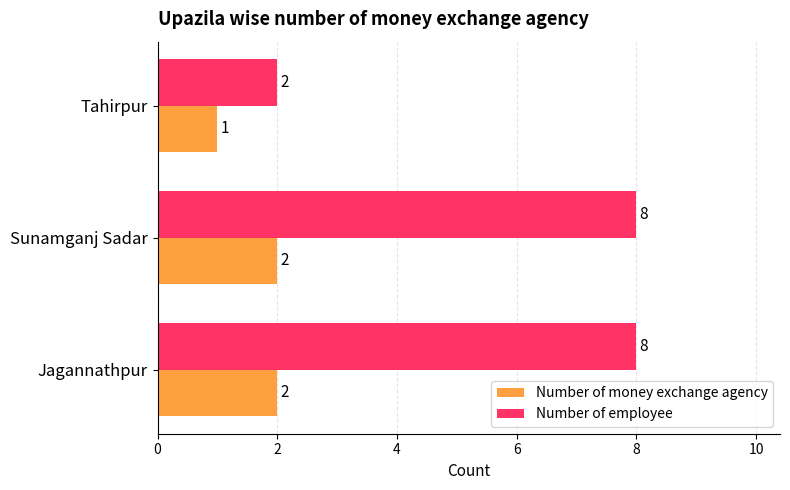

Read the Number of employee value at Sunamganj Sadar.

8